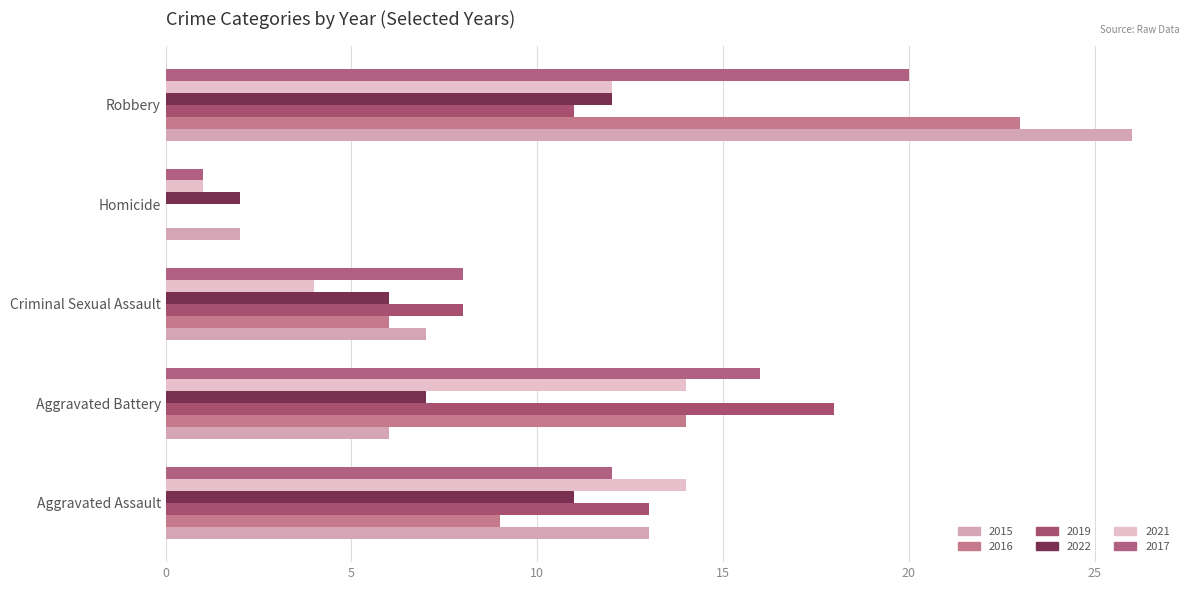

Is it true that 2016 equals 12 at Homicide?

False